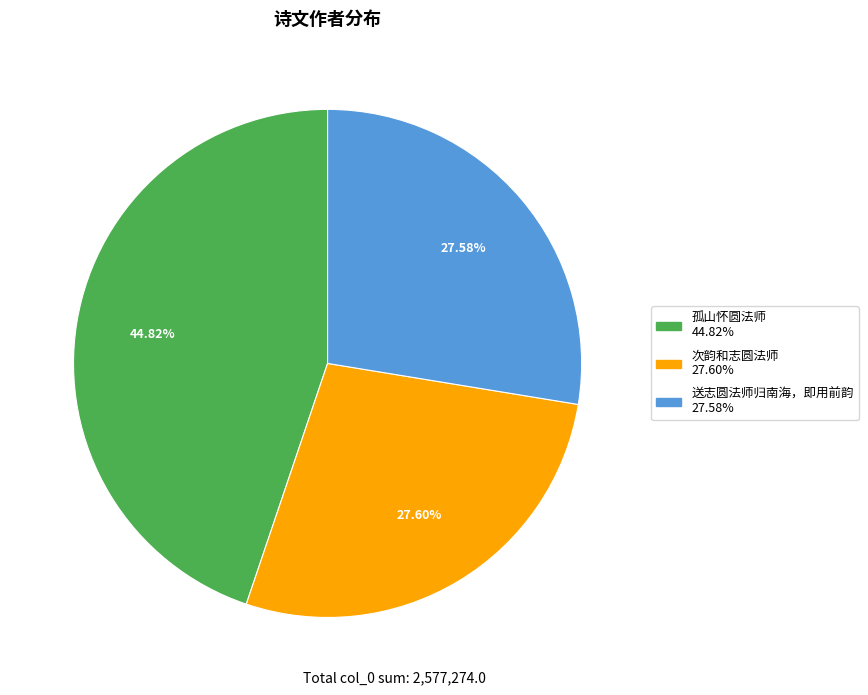

Does any single category account for the majority?

No